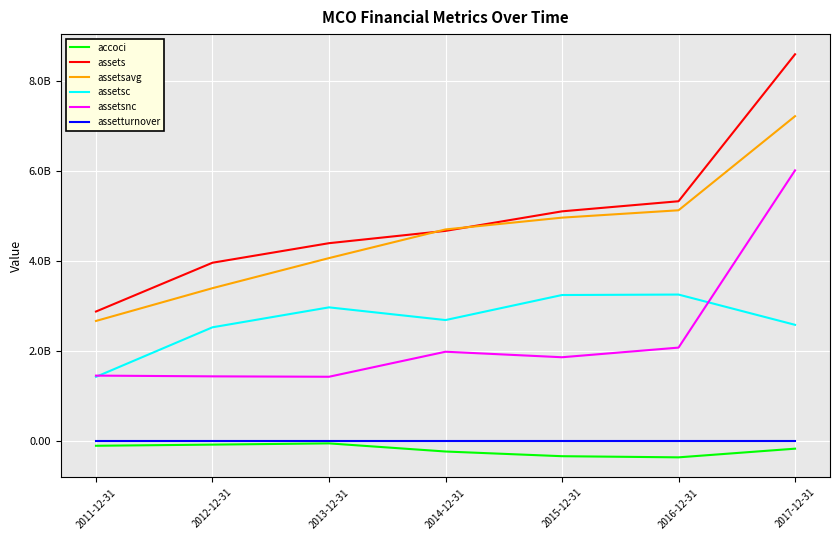

What value does the accoci series have at 2014-12-31?

-235200000.0